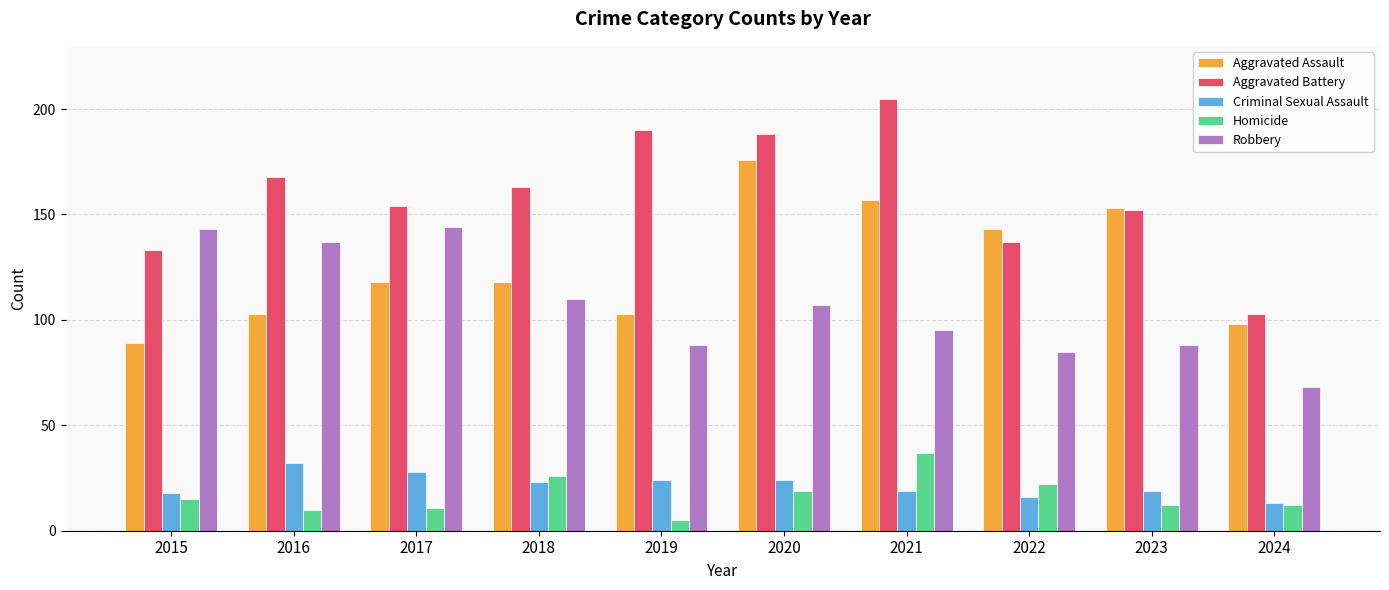

What are all the series names shown in the legend?

Aggravated Assault, Aggravated Battery, Criminal Sexual Assault, Homicide, Robbery